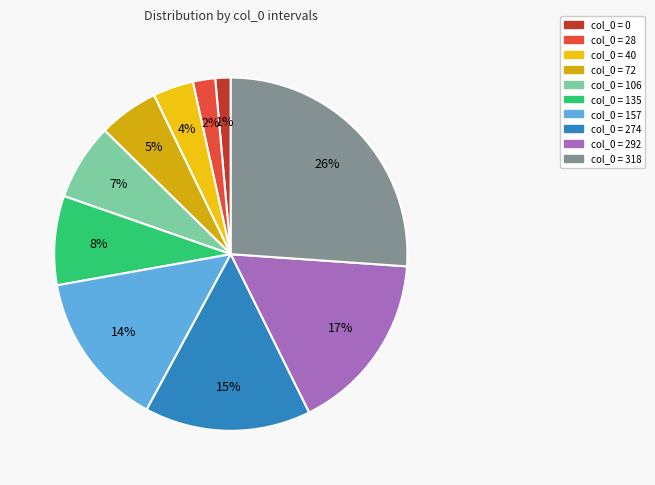

Count the number of slices in the pie.

10